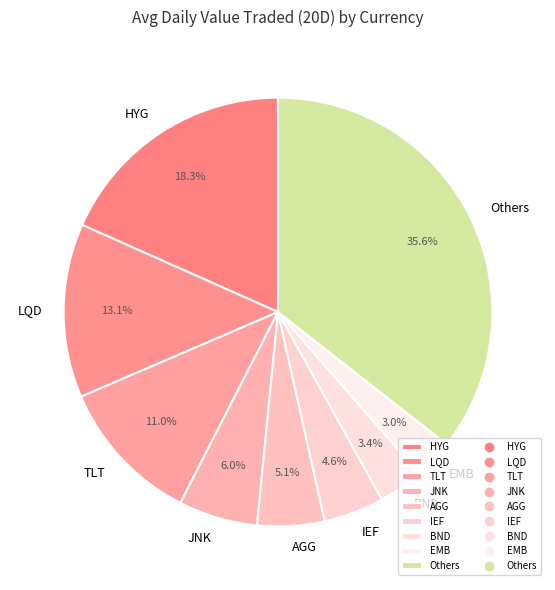

Between JNK and Others, which is larger?

Others